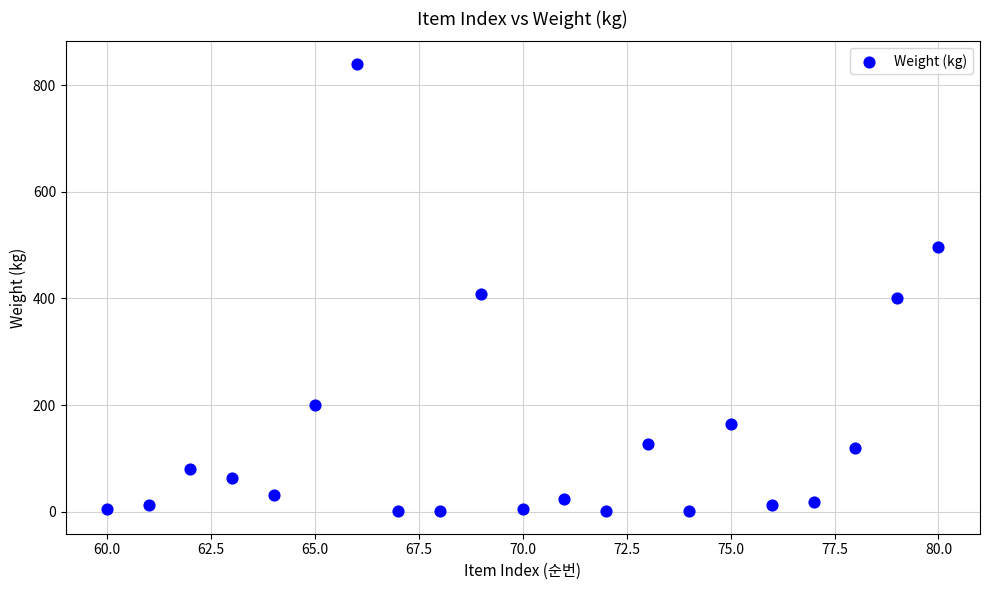

What is the range of Y values (max minus min)?

839